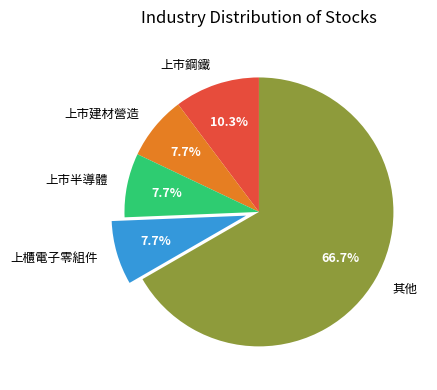

What is the ratio of the value at 上市建材營造 to the value at 上櫃電子零組件?

1.0